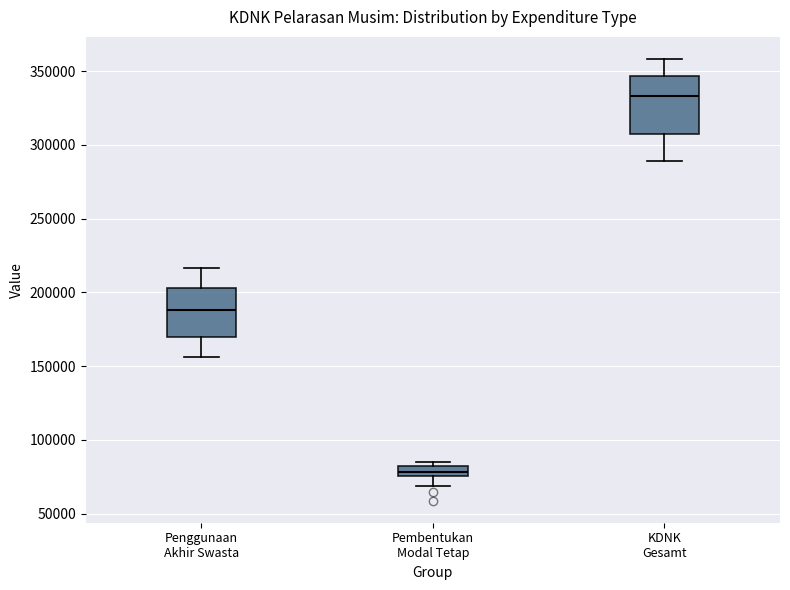

Which box's median line is the highest?

KDNK Gesamt